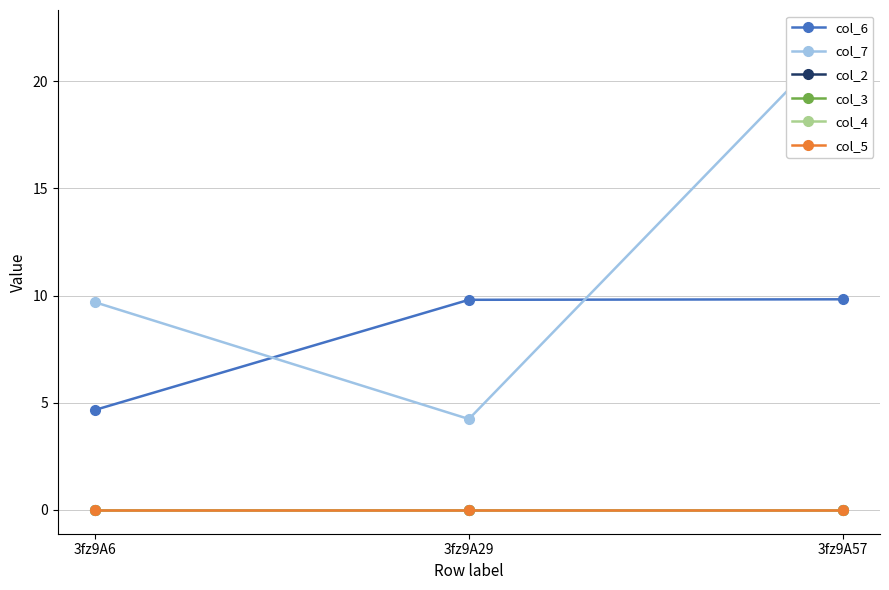

Reading right to left, list all the values displayed in this chart.

col_6: 9.8	9.8	4.7
col_7: 22.2	4.2	9.7
col_2: 0.0	0.0	0.0
col_3: 0.0	0.0	0.0
col_4: 0.0	0.0	0.0
col_5: 0.0	0.0	0.0